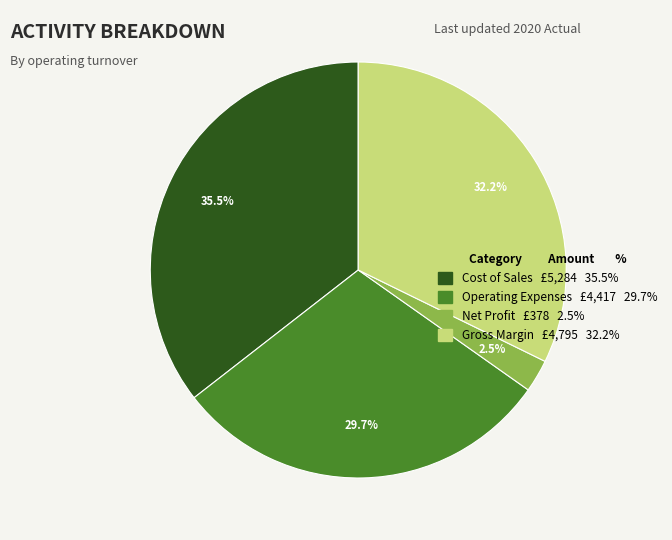

Does Gross Margin £4,795 32.2% account for over 50% of the chart?

No